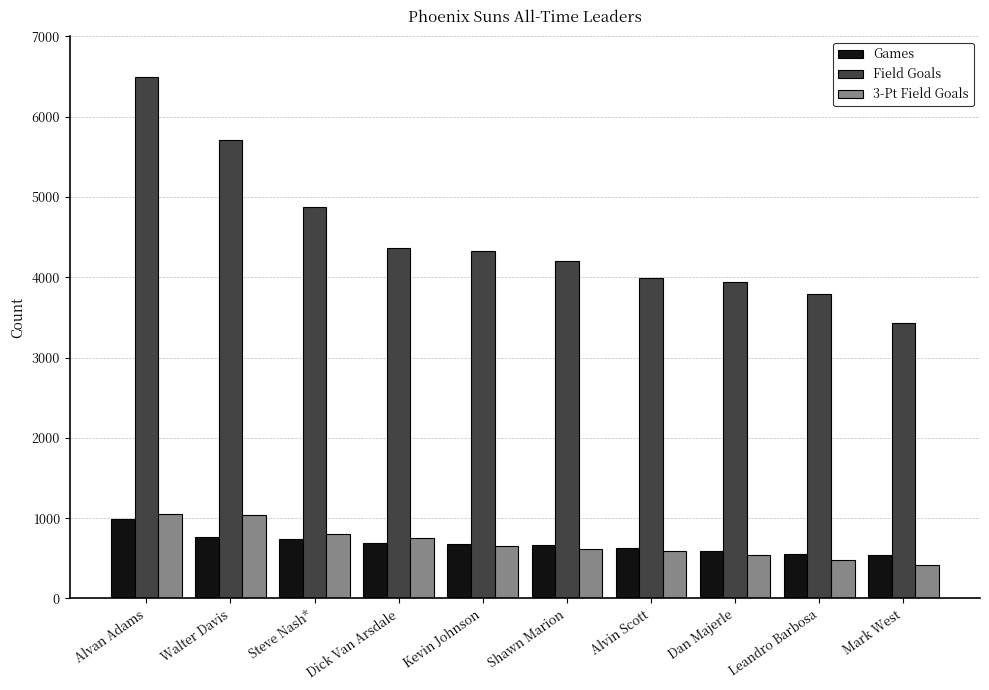

What is the spread (max minus min) of values at Dan Majerle?

3393